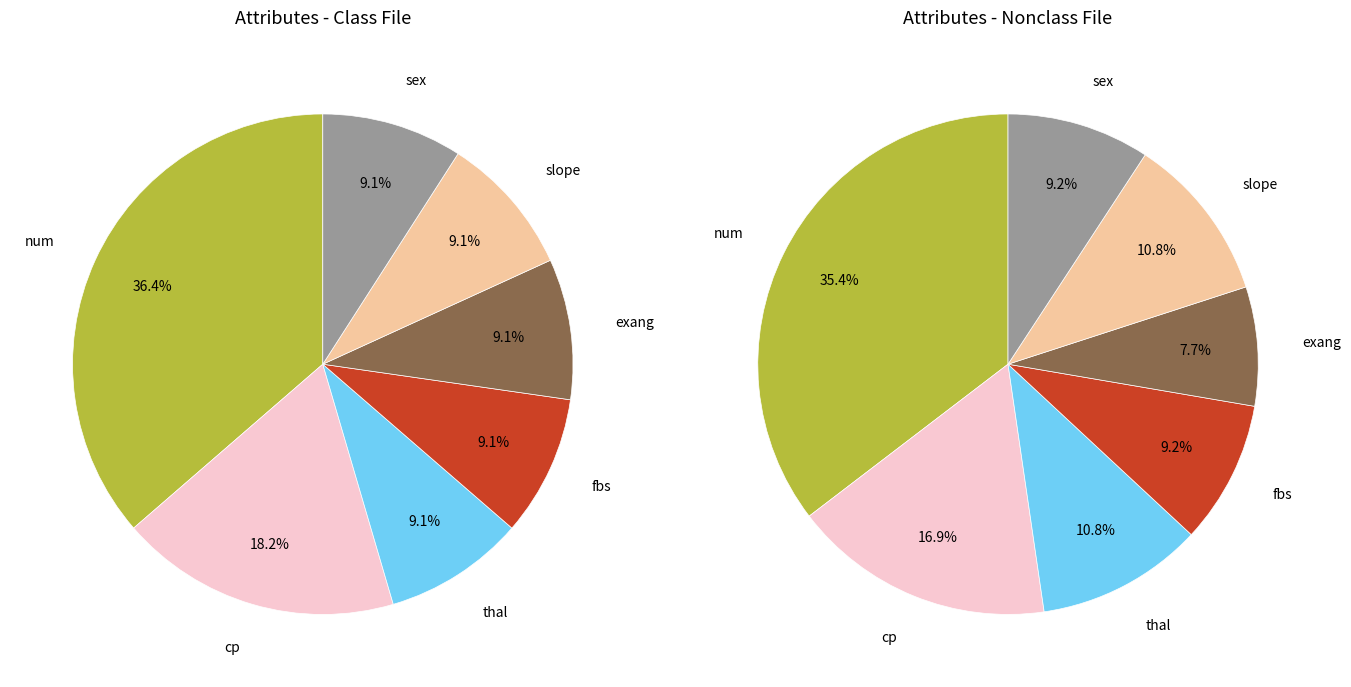

Is it true that sex is 9% of the pie?

True